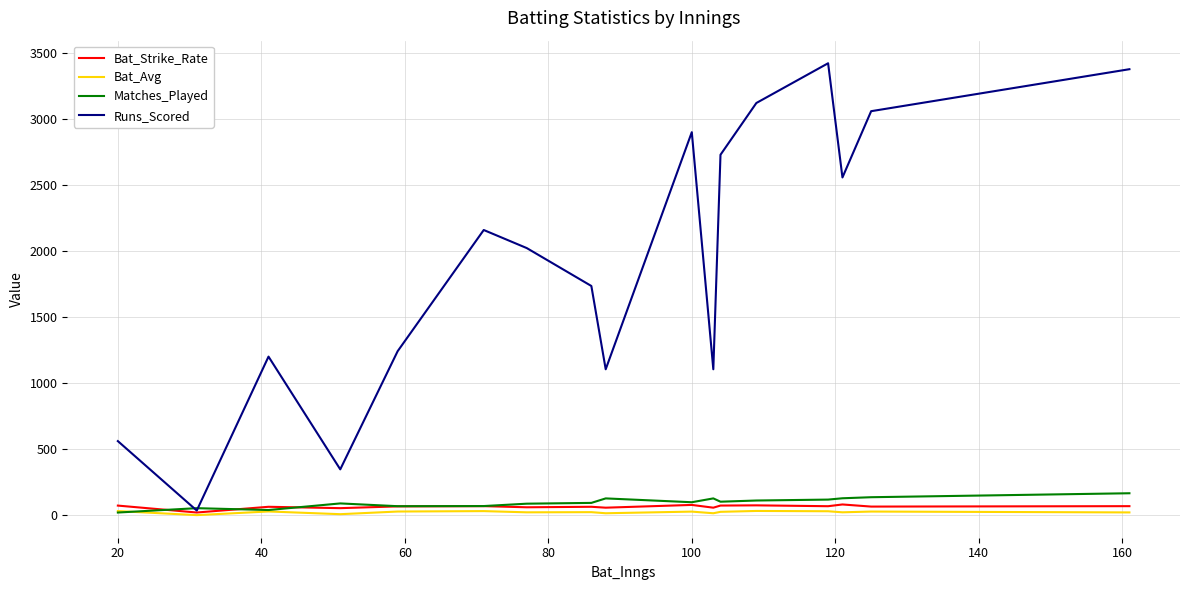

Which series has the widest spread of values?

Runs_Scored